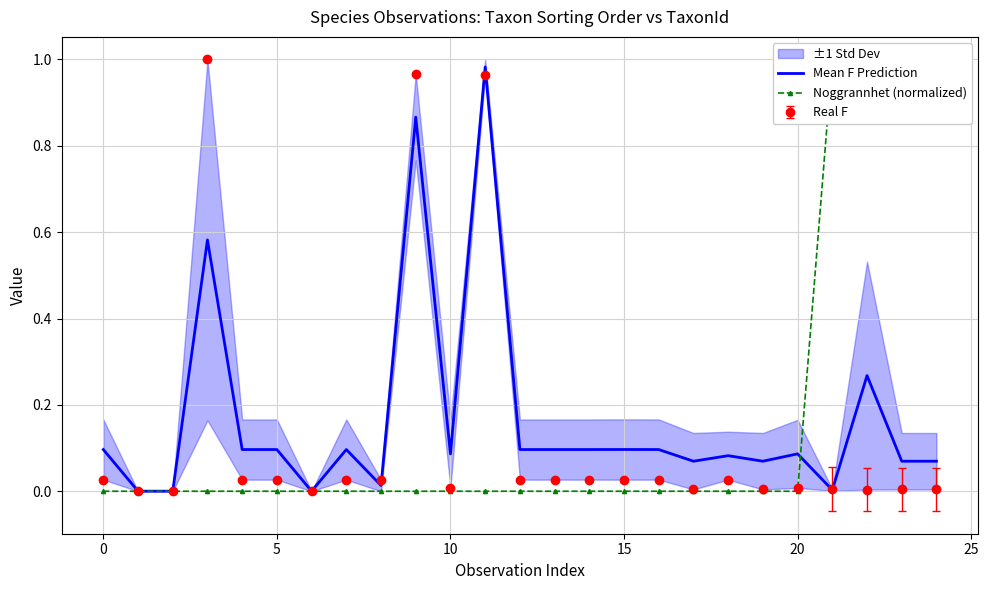

Read the Mean F Prediction value at 11.

1.0